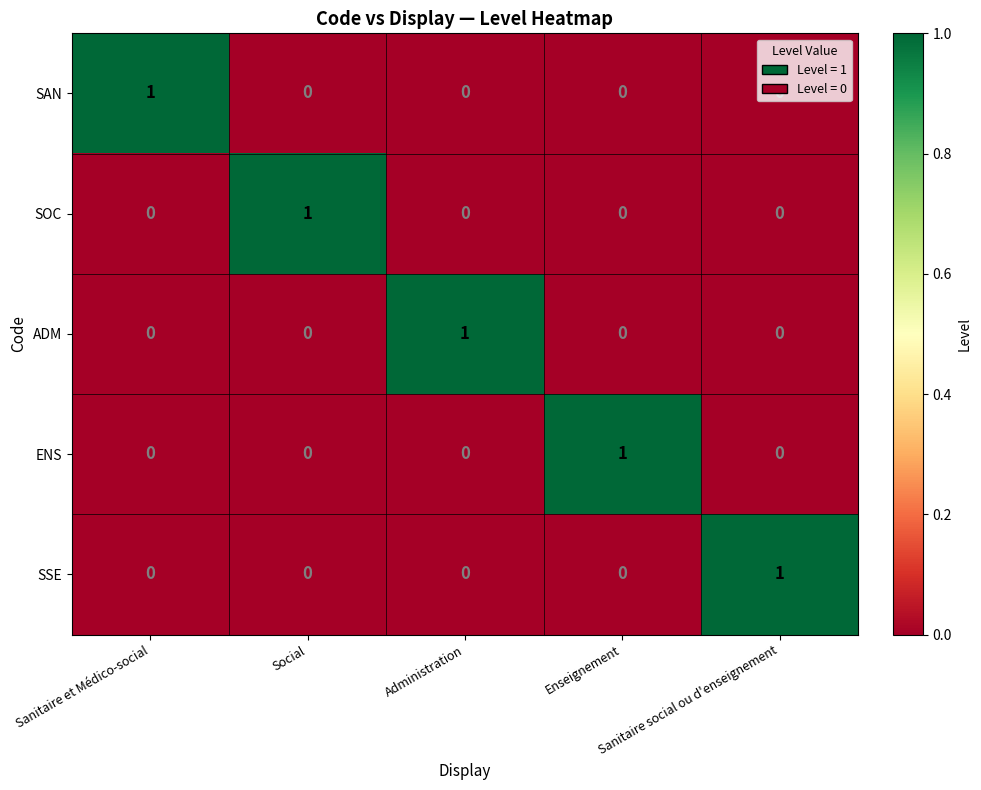

How many SOC values are between 0 and 1?

5